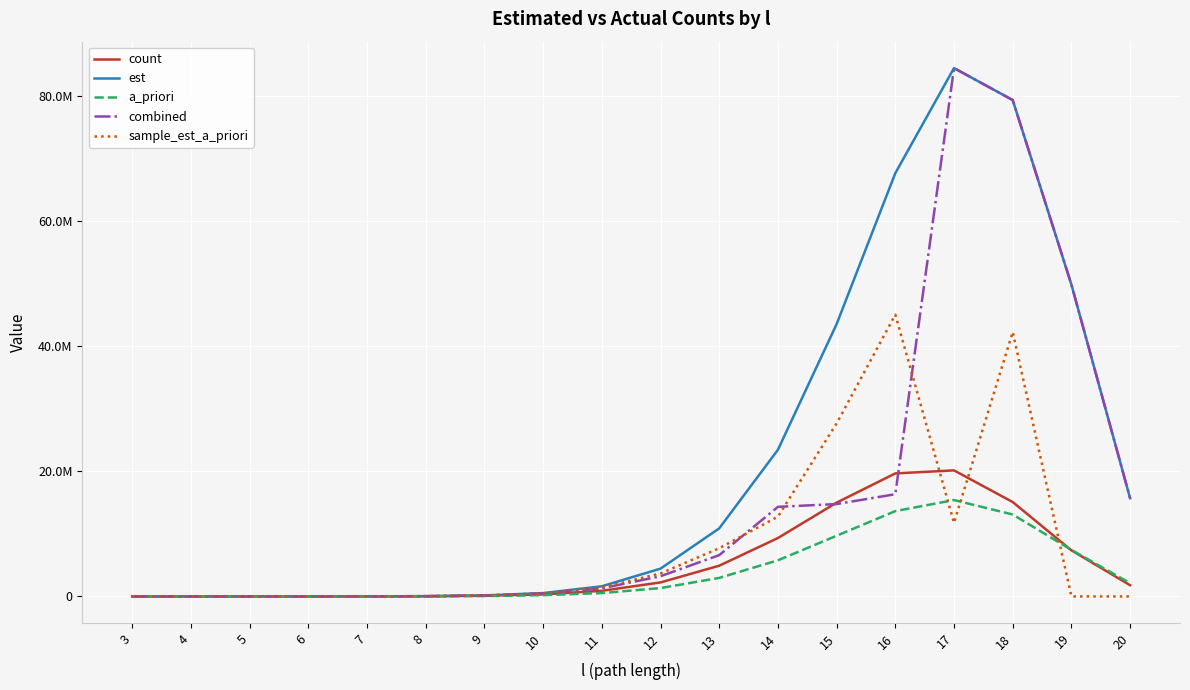

What are all the series names shown in the legend?

count, est, a_priori, combined, sample_est_a_priori